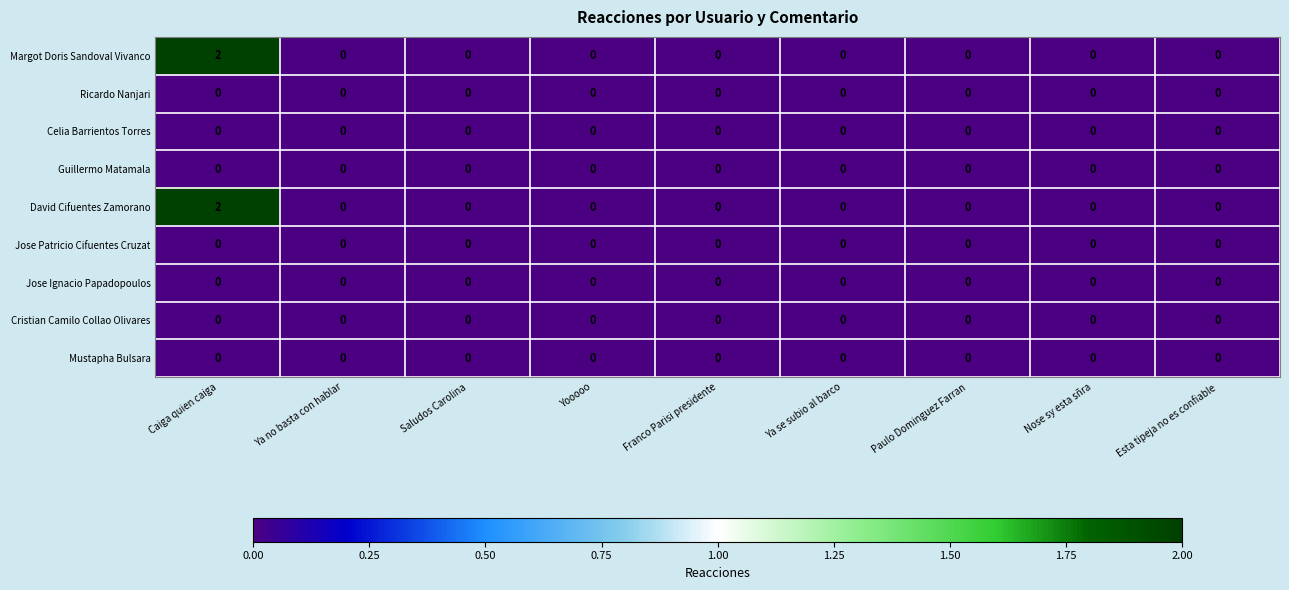

At which category is the sum across all series the highest?

Caiga quien caiga